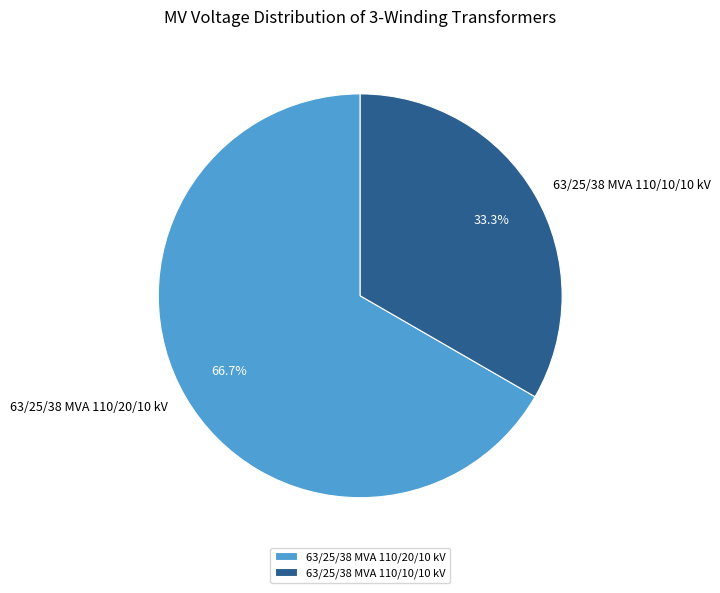

Which category has the smallest portion of the pie?

63/25/38 MVA 110/10/10 kV